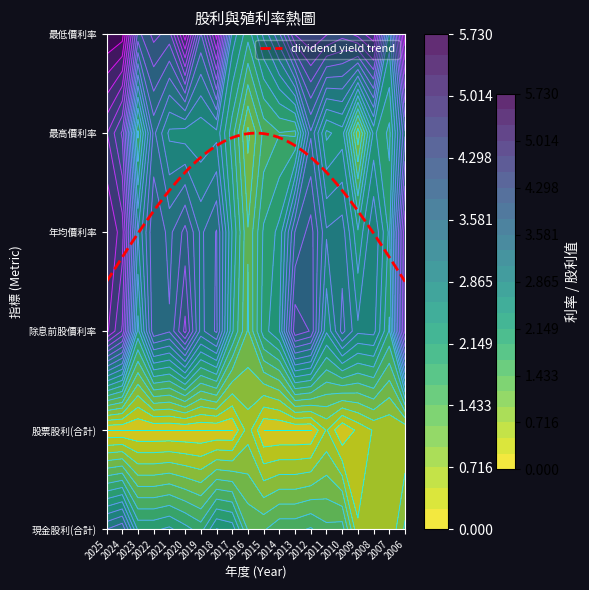

What is the average value of the 最低價利率 series?

4.1